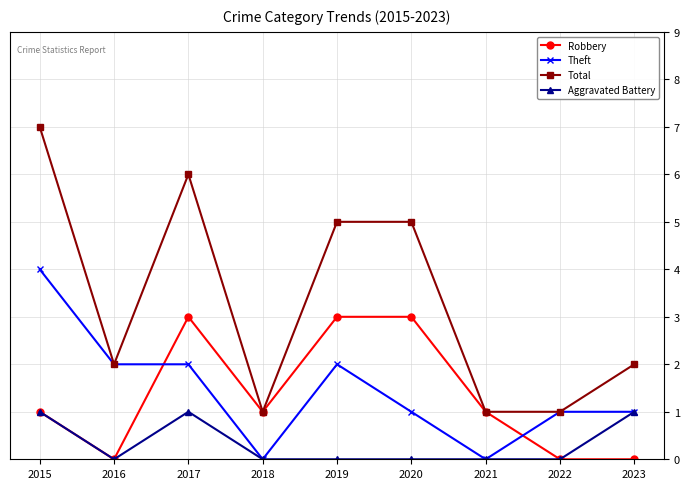

Reading left to right, what are all the values shown in this chart?

Robbery: 2015=1	2016=0	2017=3	2018=1	2019=3	2020=3	2021=1	2022=0	2023=0
Theft: 2015=4	2016=2	2017=2	2018=0	2019=2	2020=1	2021=0	2022=1	2023=1
Total: 2015=7	2016=2	2017=6	2018=1	2019=5	2020=5	2021=1	2022=1	2023=2
Aggravated Battery: 2015=1	2016=0	2017=1	2018=0	2019=0	2020=0	2021=0	2022=0	2023=1